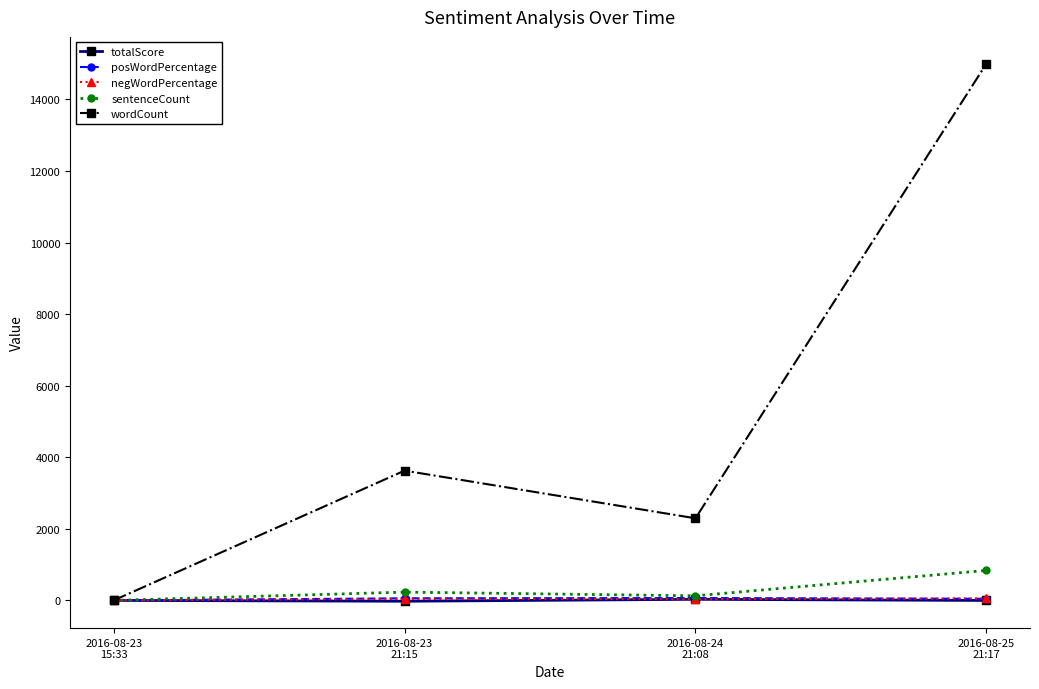

What is the difference between the maximum and minimum values in the sentenceCount series?

837